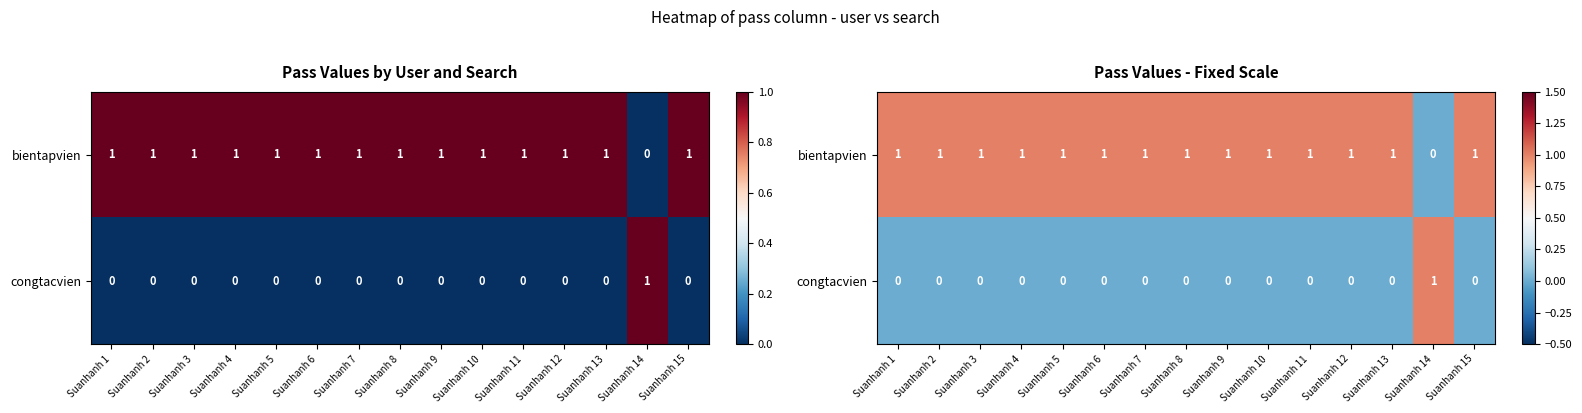

What is the difference between the second highest and minimum values in the bientapvien series?

1